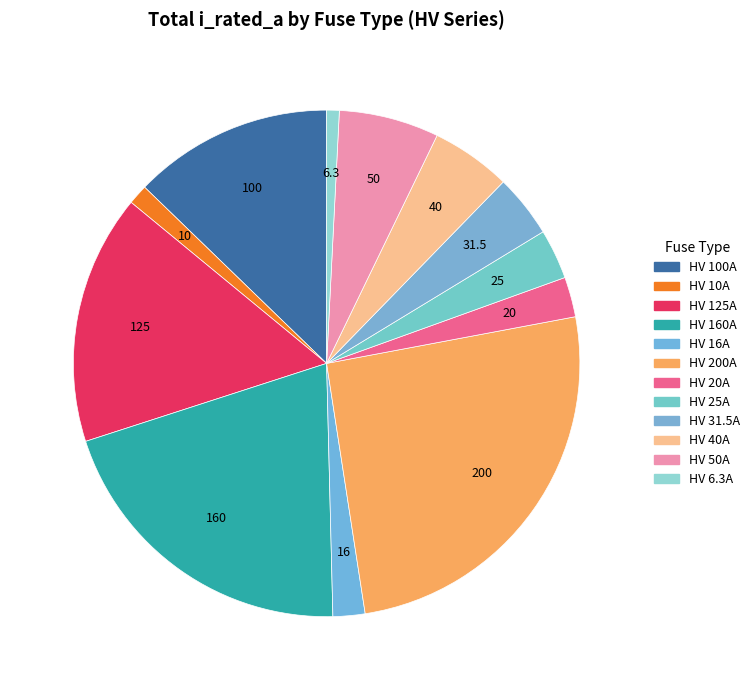

To the nearest percent, what is the difference between the HV 10A and HV 50A slice percentages?

5%